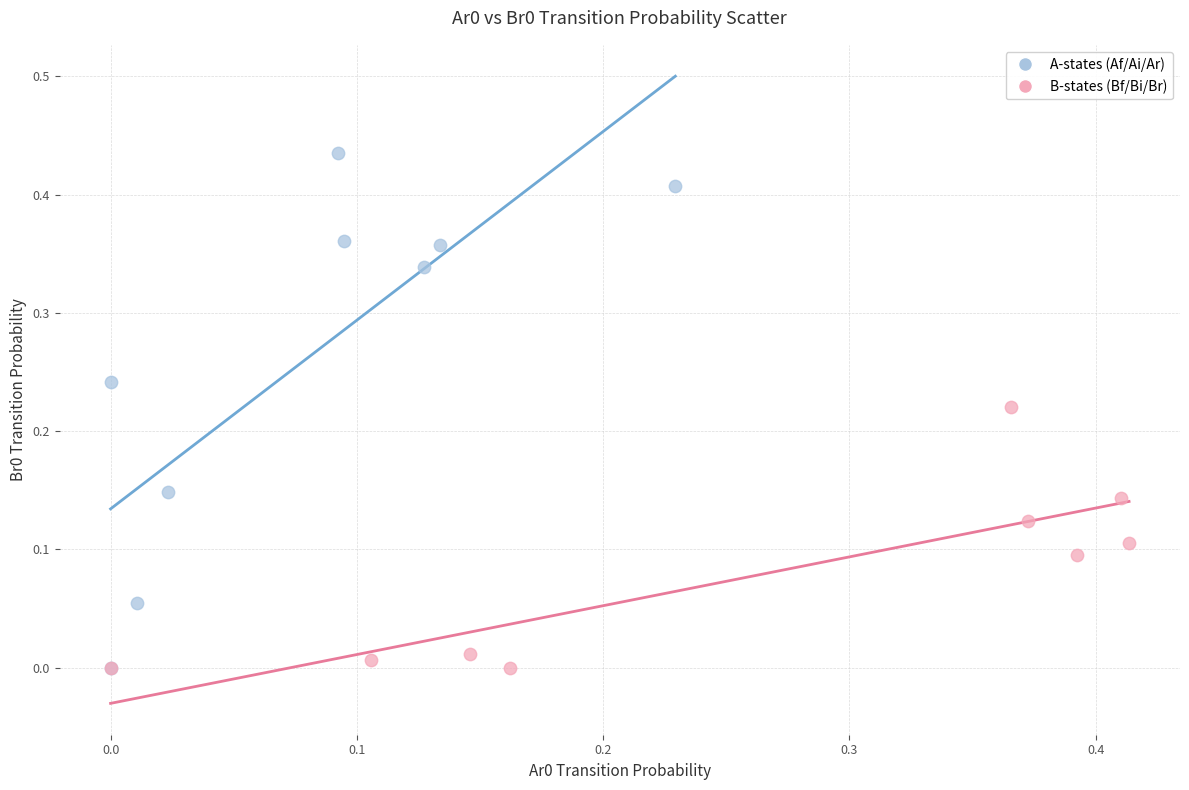

Which series contains the highest Y value?

A-states (Af/Ai/Ar)